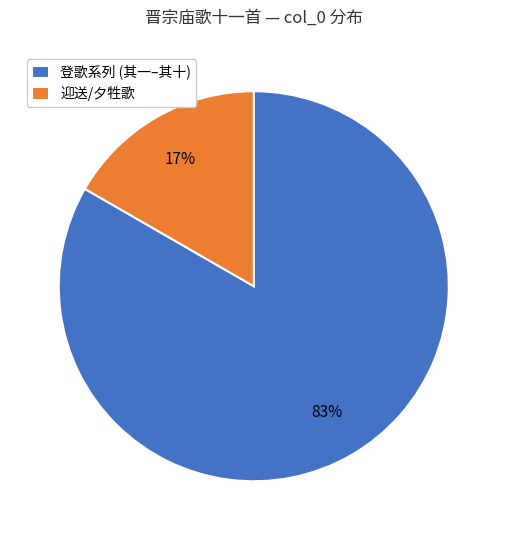

To the nearest percent, what percentage of the pie is 迎送/夕牲歌?

17%